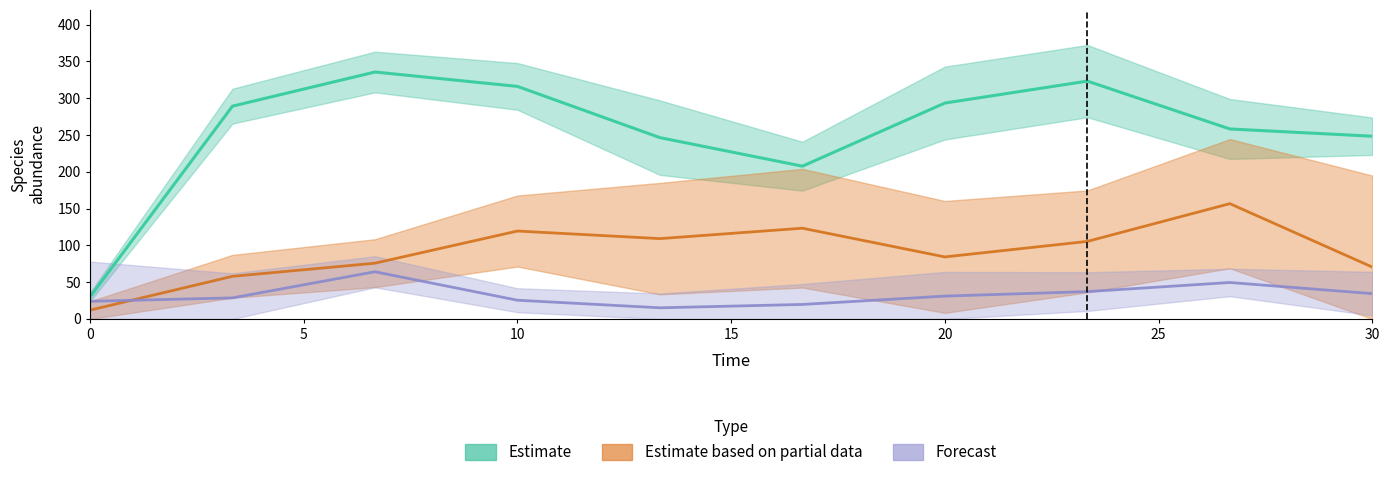

How many distinct data groups are displayed?

3